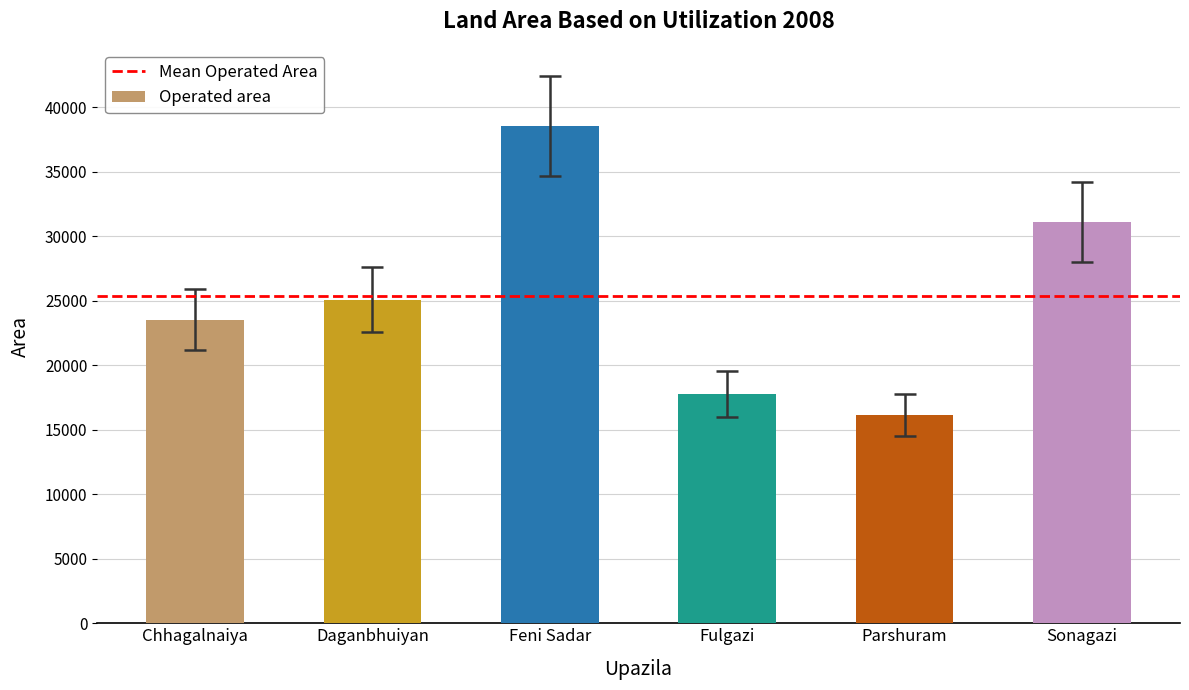

What is the label of the 3rd bar from the left?

Feni Sadar